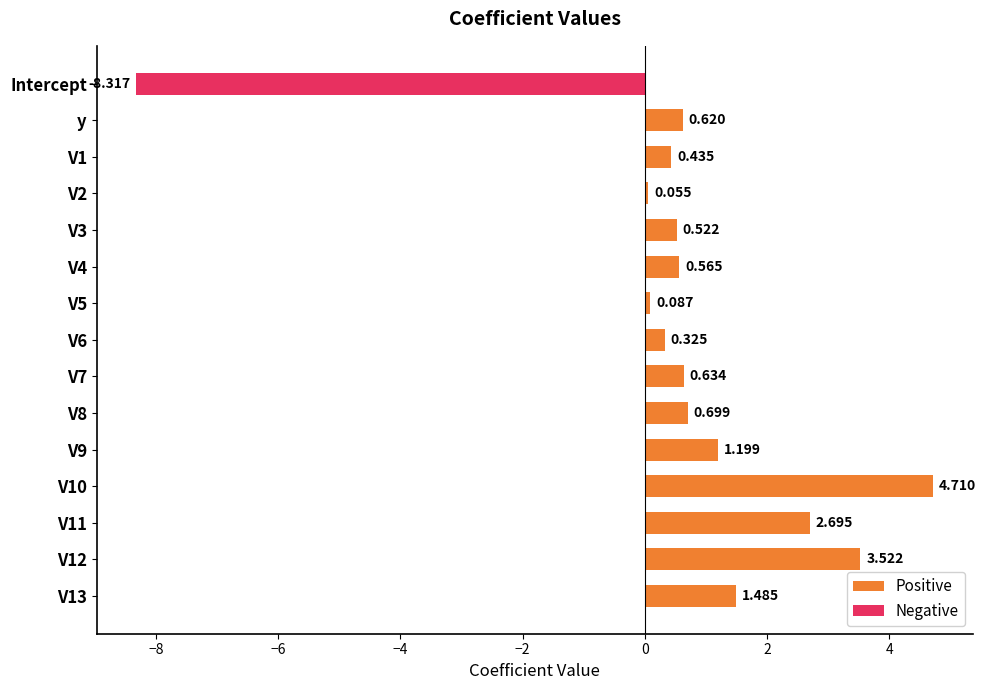

The value of Negative at V12 is 0.0. True or false?

True